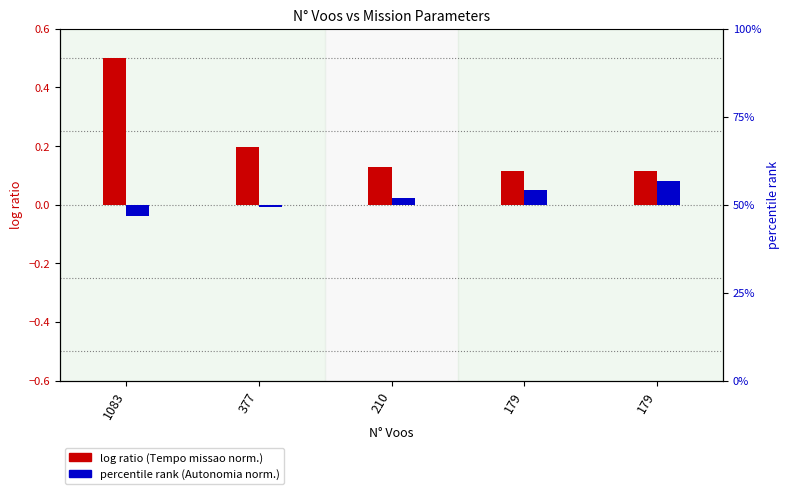

Reading right to left, what are all the values shown in this chart?

log ratio (Tempo missao norm.): 0.1	0.1	0.1	0.2	0.5
percentile rank (Autonomia norm.): 0.1	0.1	0.0	-0.0	-0.0